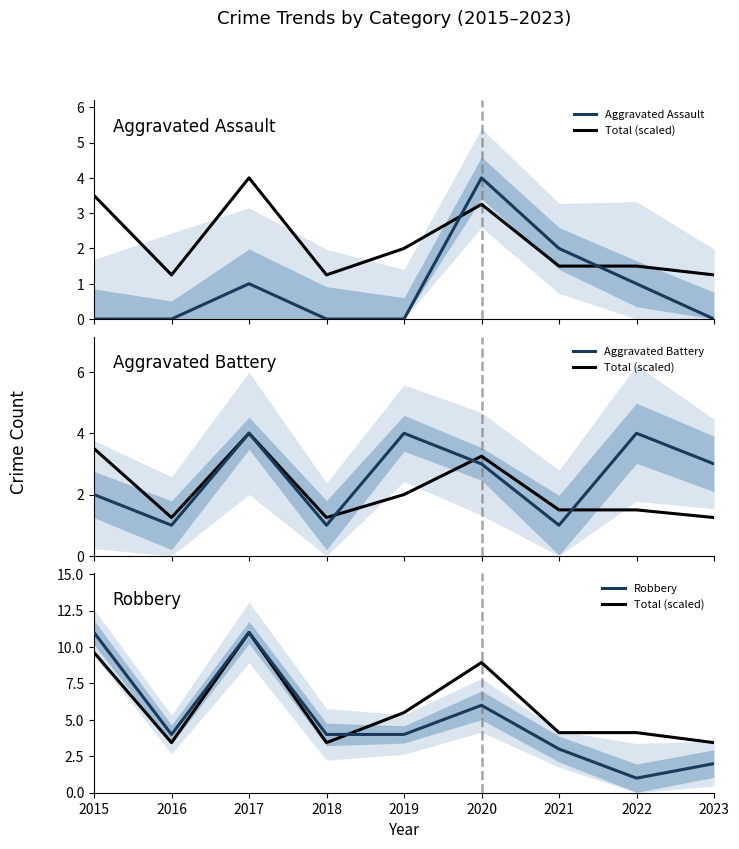

What is the minimum value for Total (scaled)?

3.4